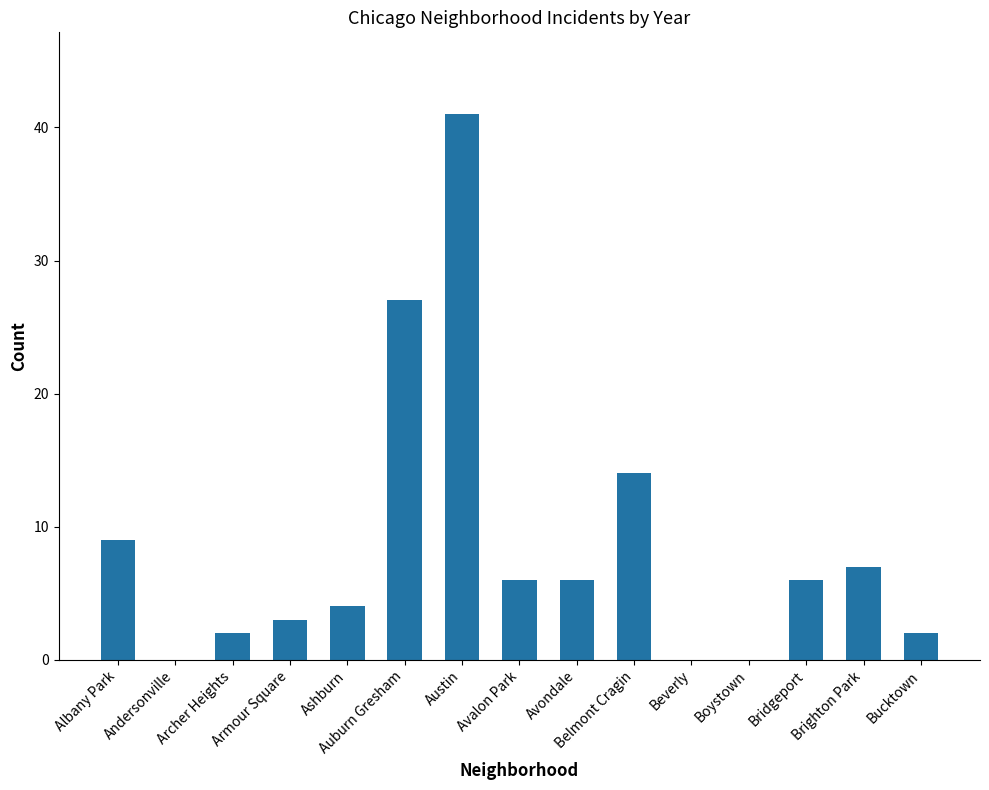

At which label does the data first exceed 6?

Albany Park